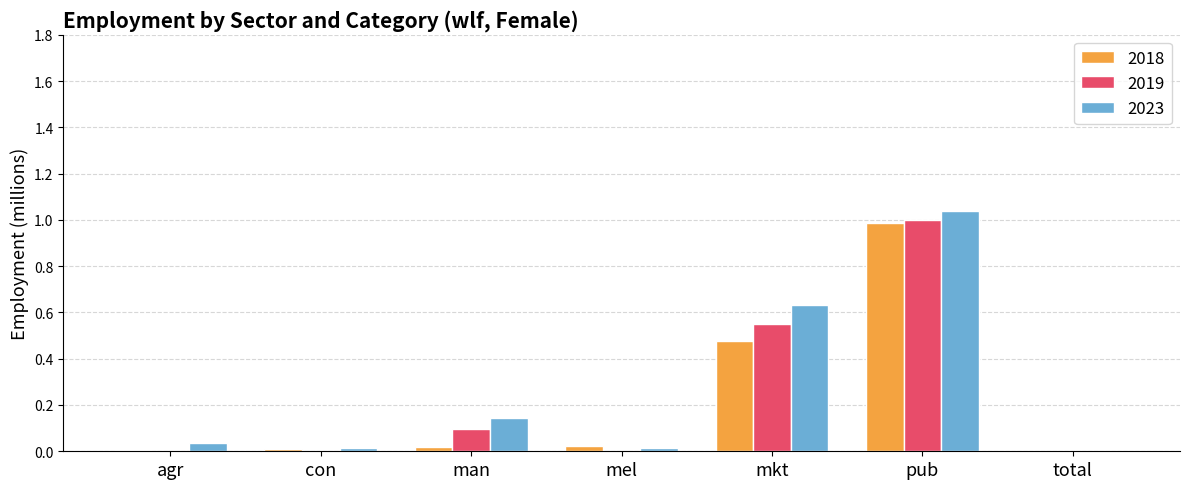

The value of 2019 at con is 0.0. True or false?

True